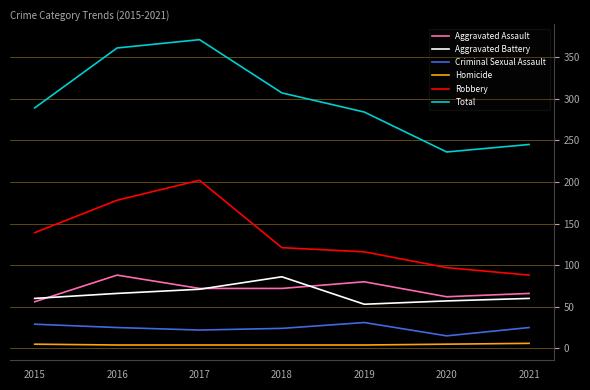

At 2019, list the series in order from largest to smallest.

Total, Robbery, Aggravated Assault, Aggravated Battery, Criminal Sexual Assault, Homicide